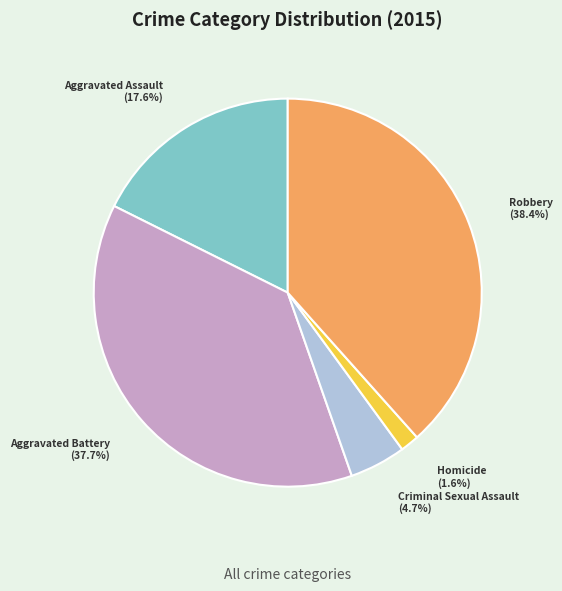

To the nearest percent, what is the combined percentage of Criminal Sexual Assault and Robbery?

43%